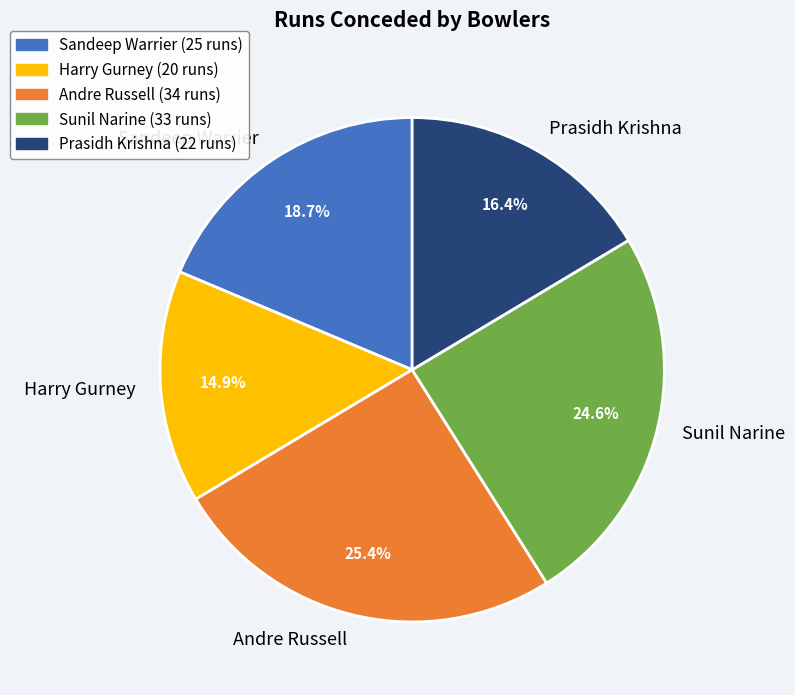

To the nearest percent, what percentage of the pie is Andre Russell?

25%